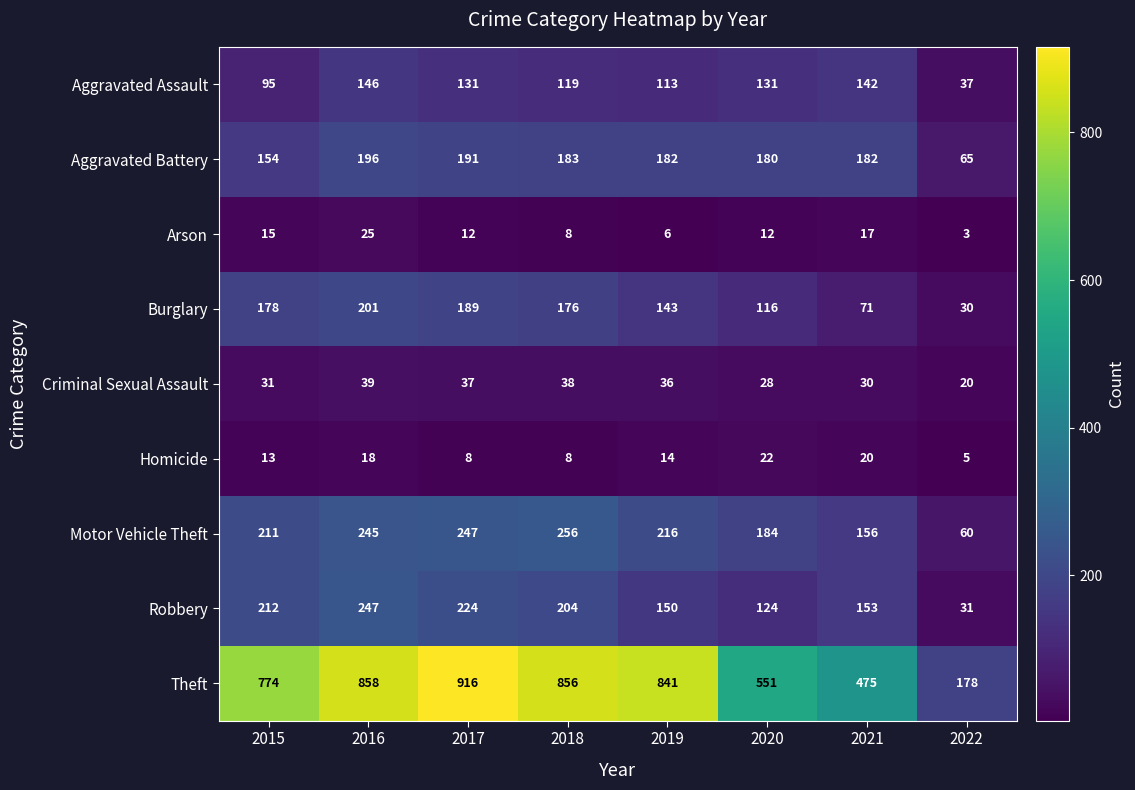

What is the difference between the highest and lowest values at 2019?

835